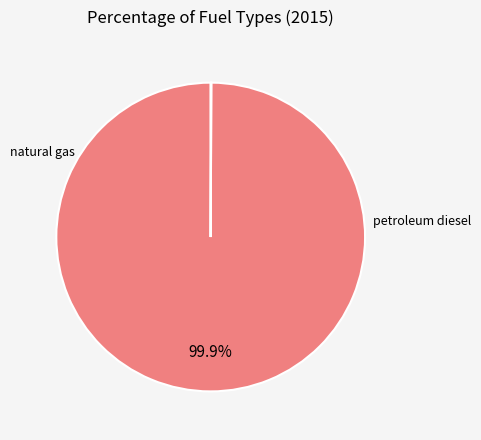

Does any single category account for the majority?

Yes